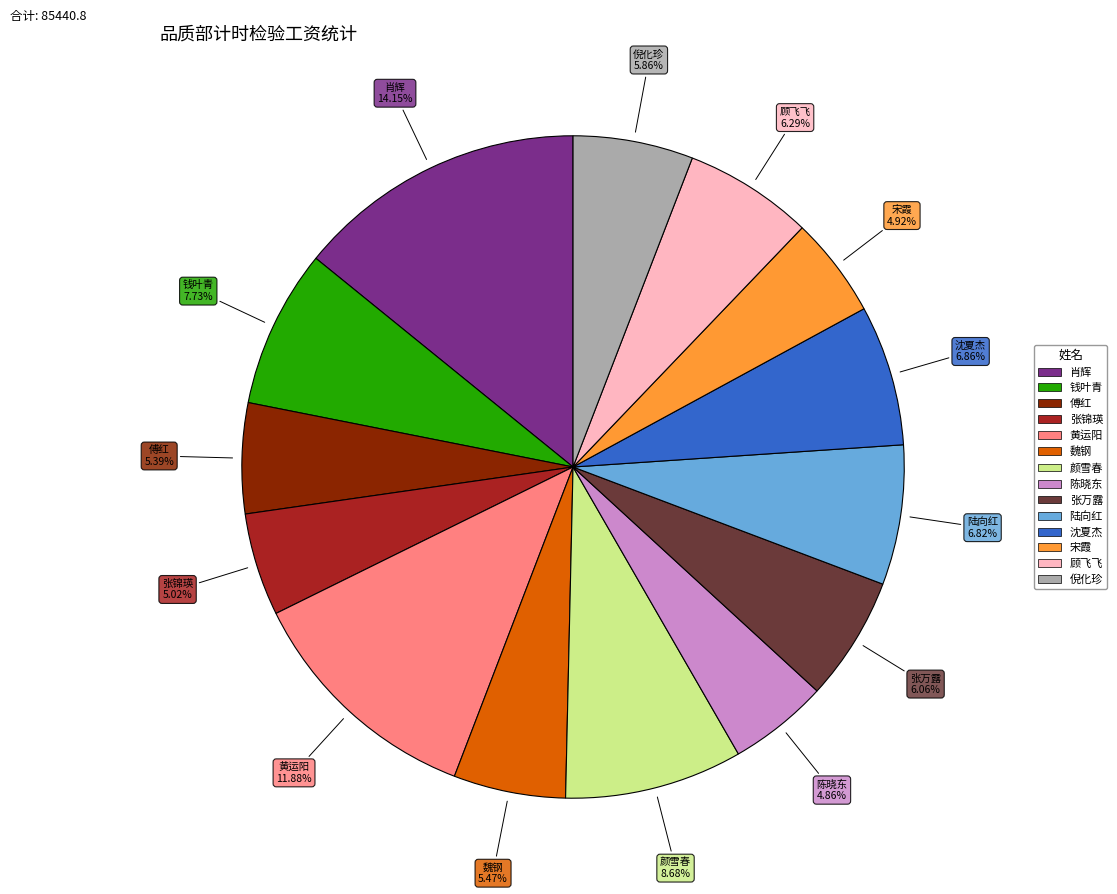

Combined, what portion of the pie is 魏钢 and 钱叶青?

13.2%